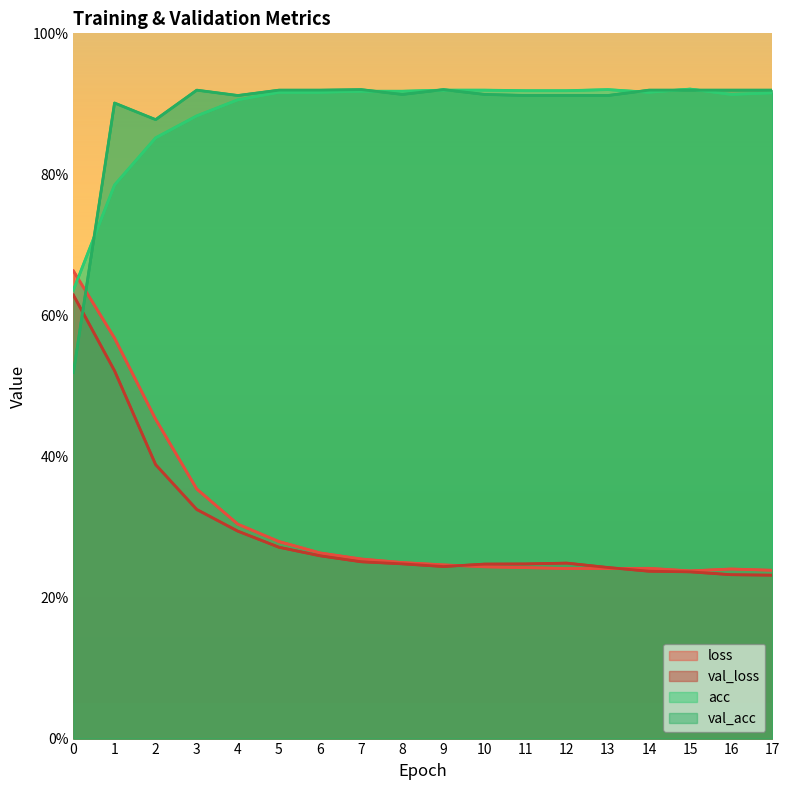

Rank the series by their maximum value, from lowest to highest.

val_loss, loss, val_acc, acc